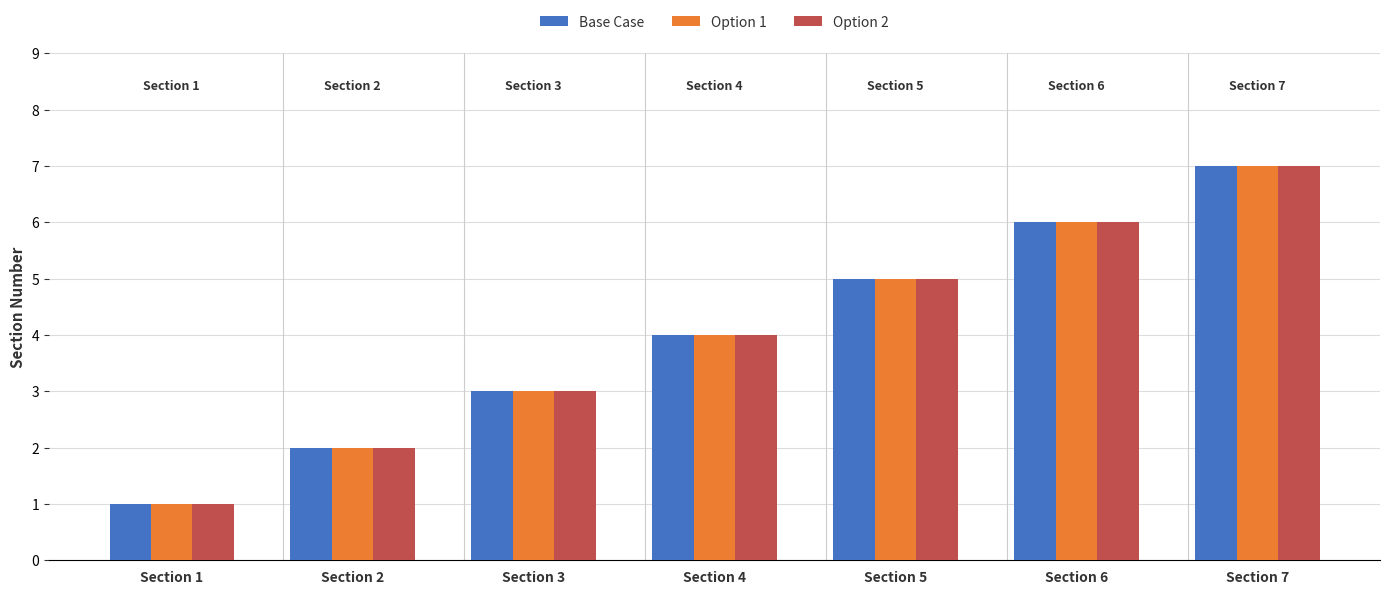

What is the value of the Option 1 bar at the 3rd from the left?

3